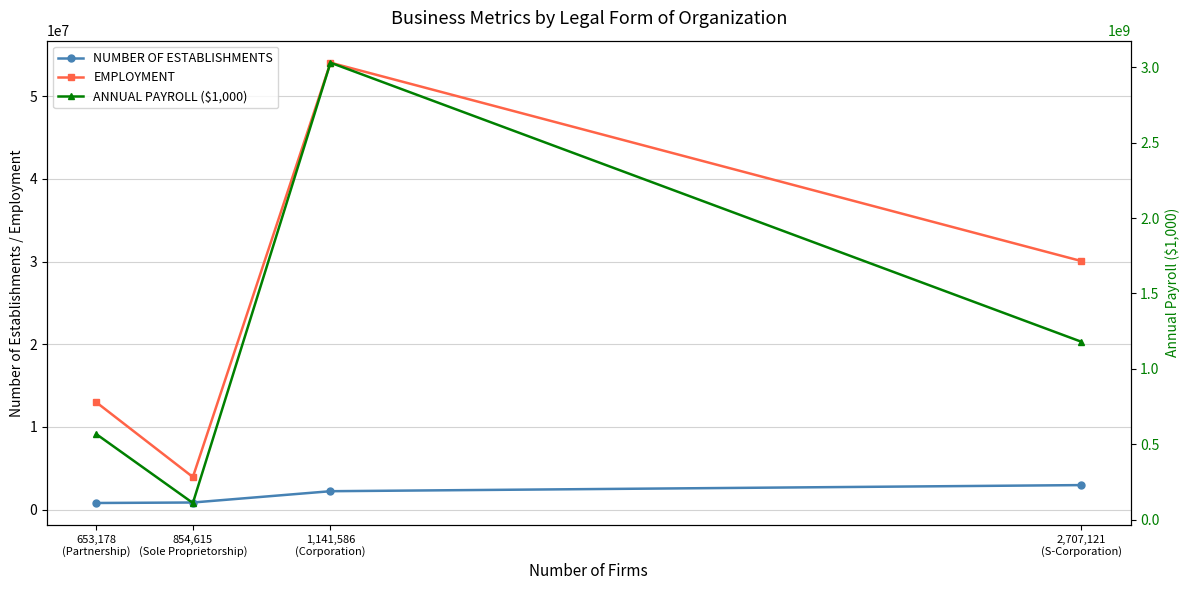

Which label corresponds to the smallest value in the chart?

653,178
(Partnership)